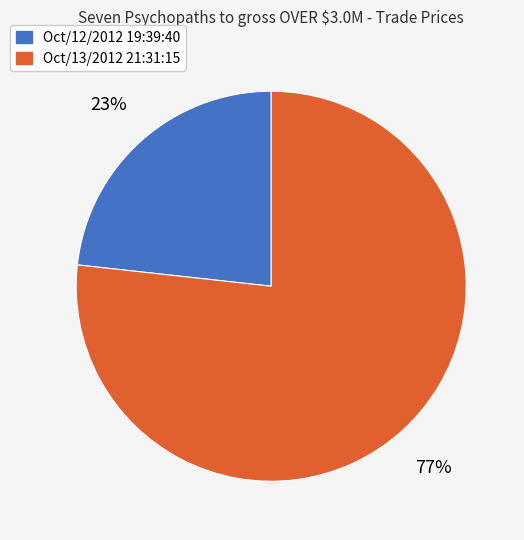

Is the sum of Oct/13/2012 21:31:15 and Oct/12/2012 19:39:40 greater than half?

Yes